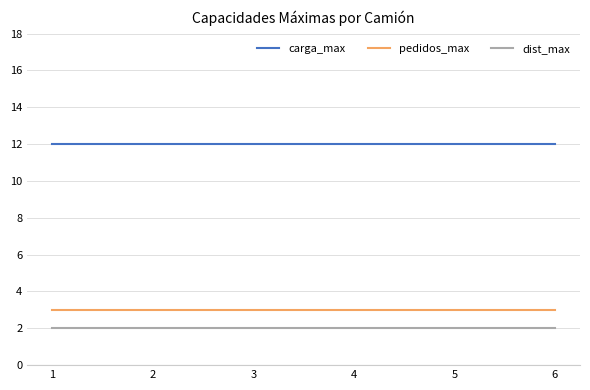

What is the maximum value for carga_max?

12